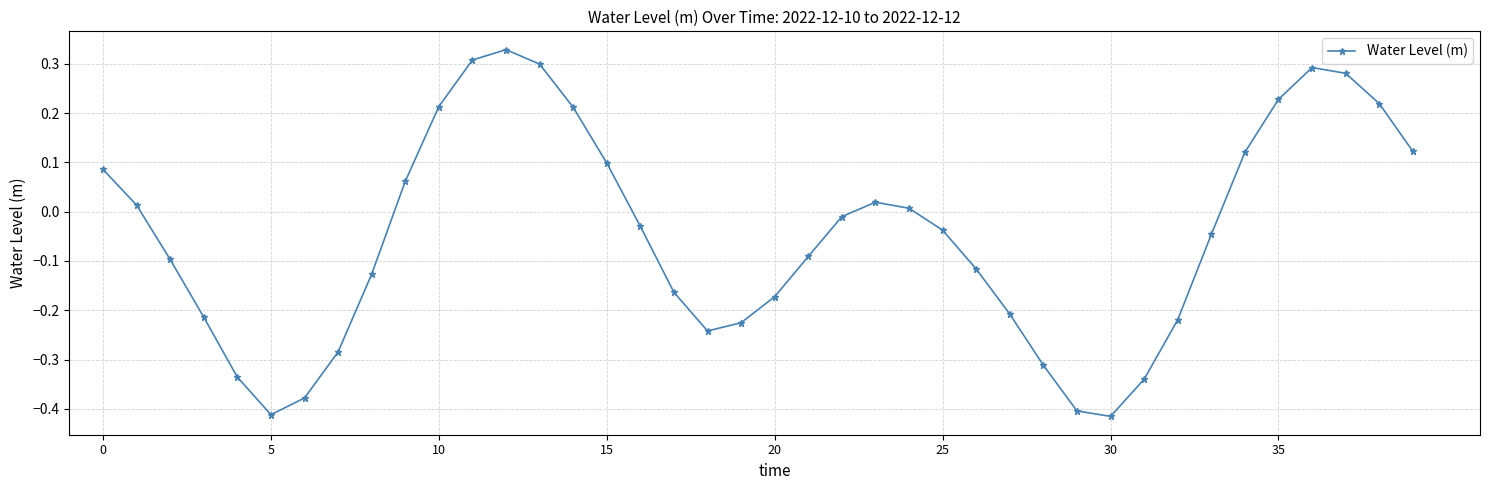

True or false: the data has more than 1 interior local peaks.

True